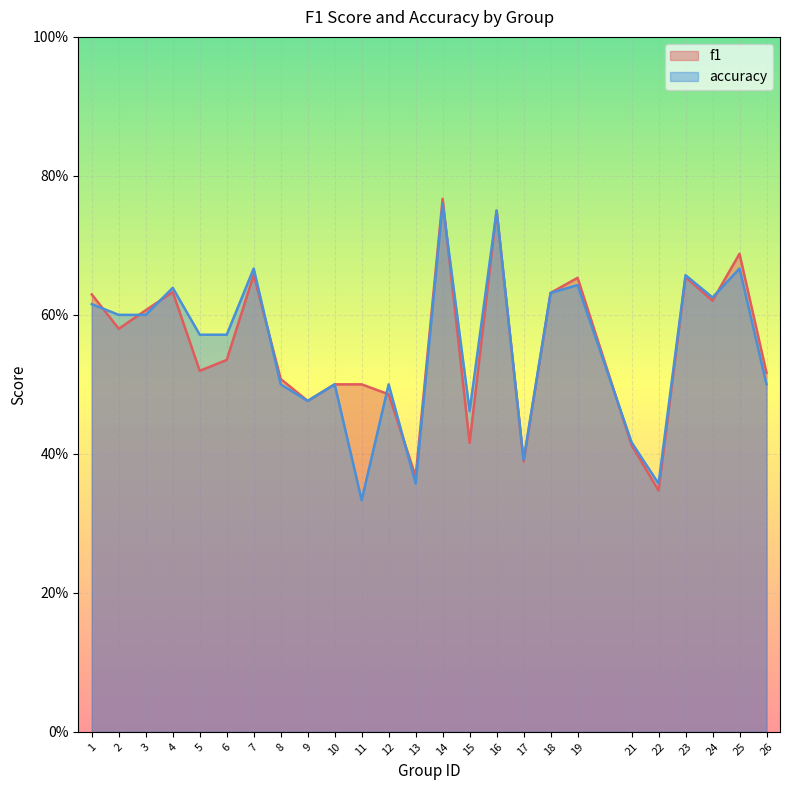

At which category does the chart reach its minimum across all series?

11